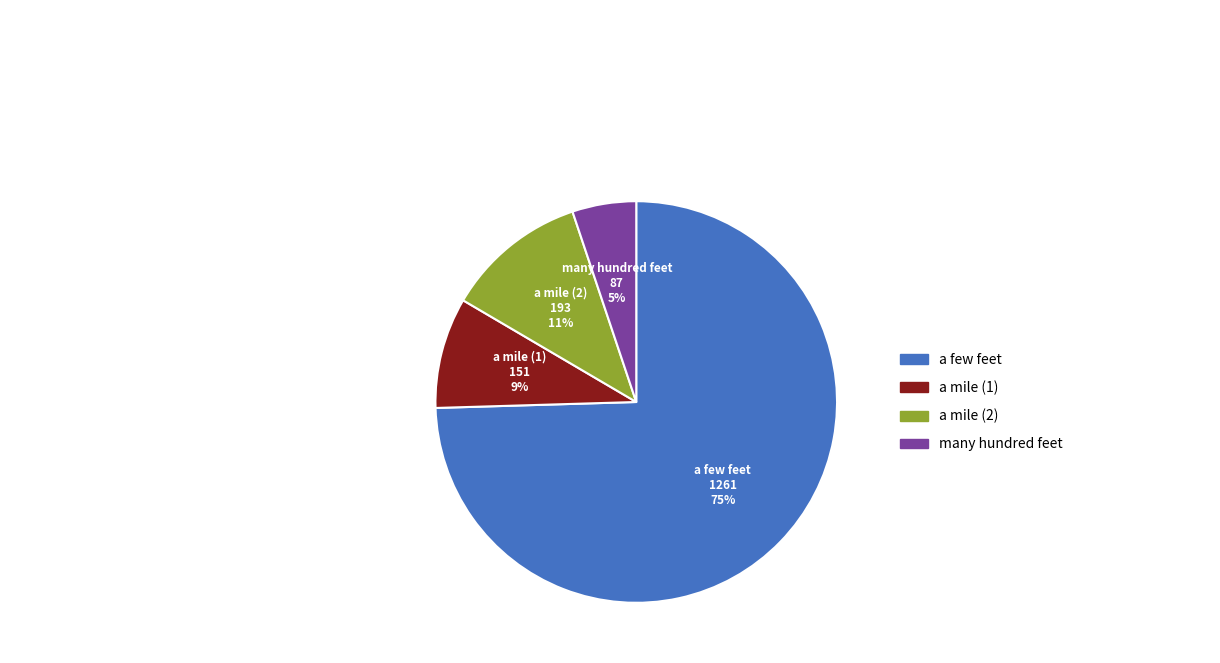

Does many hundred feet represent more than half of the total?

No